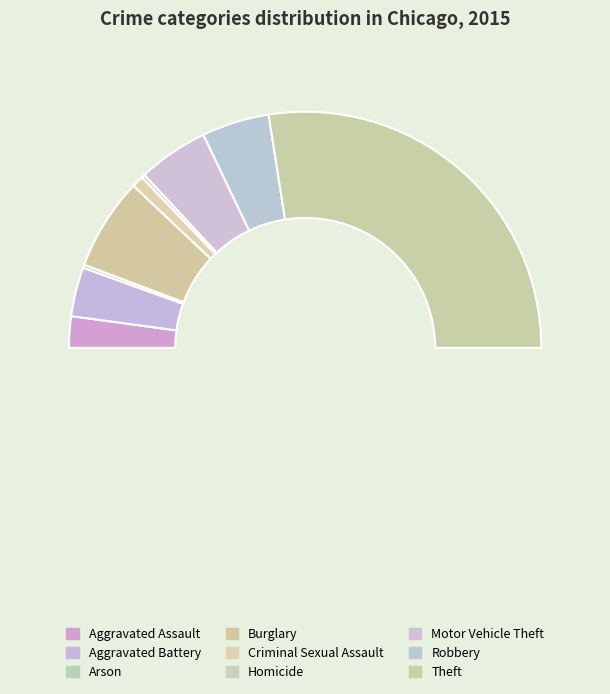

What is the largest slice in the pie chart?

Theft